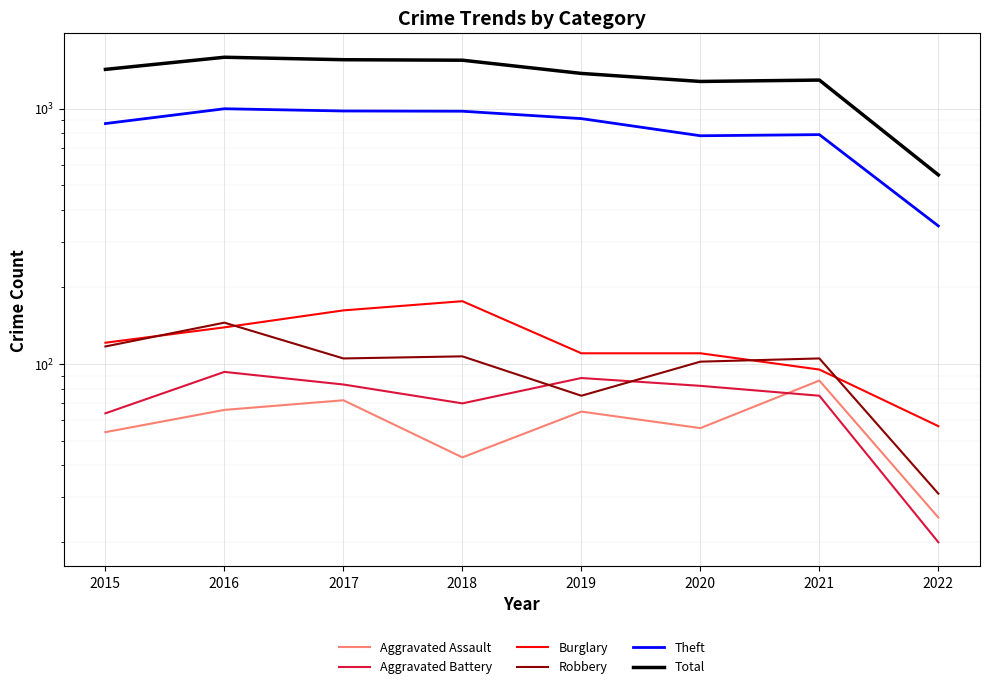

List the series in order of their peak value, highest first.

Total, Theft, Burglary, Robbery, Aggravated Battery, Aggravated Assault